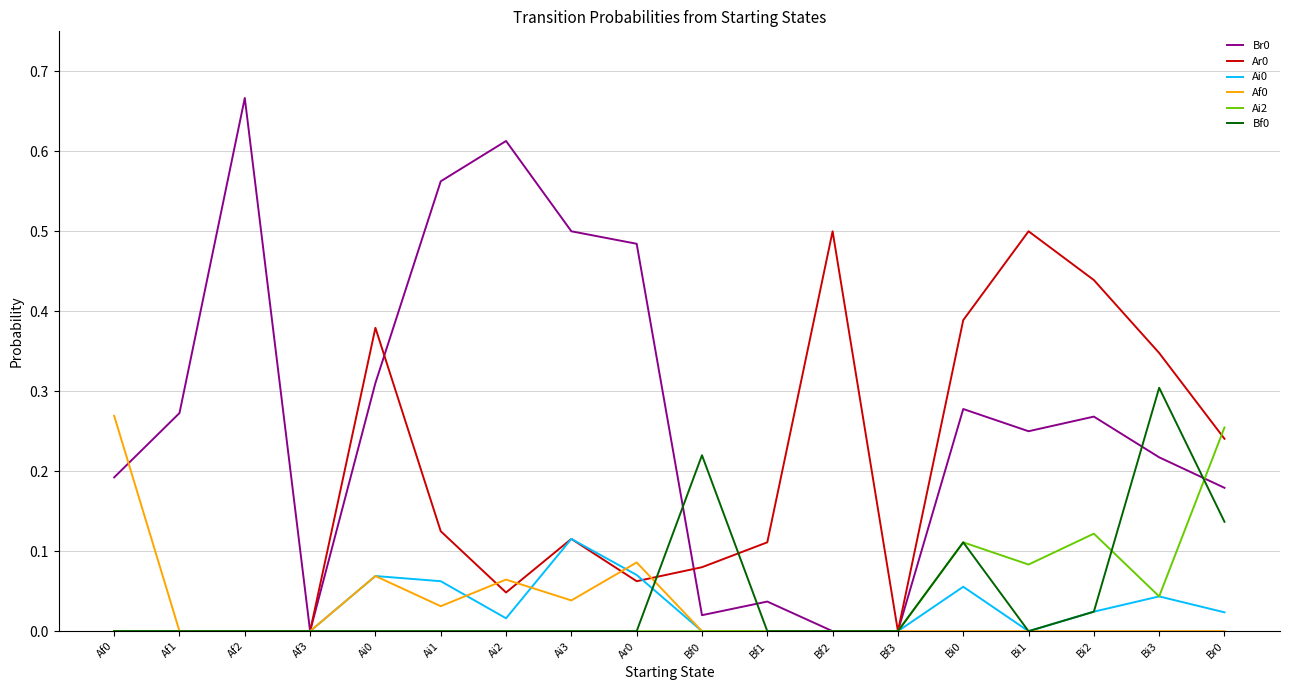

What position from the left is Bi1?

15